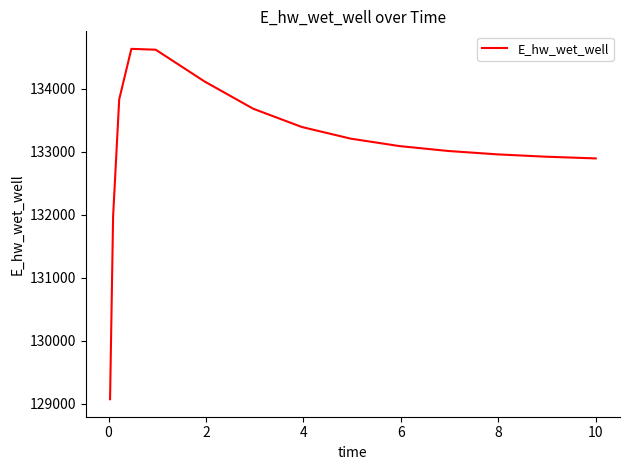

What is the smallest value displayed?

129071.8